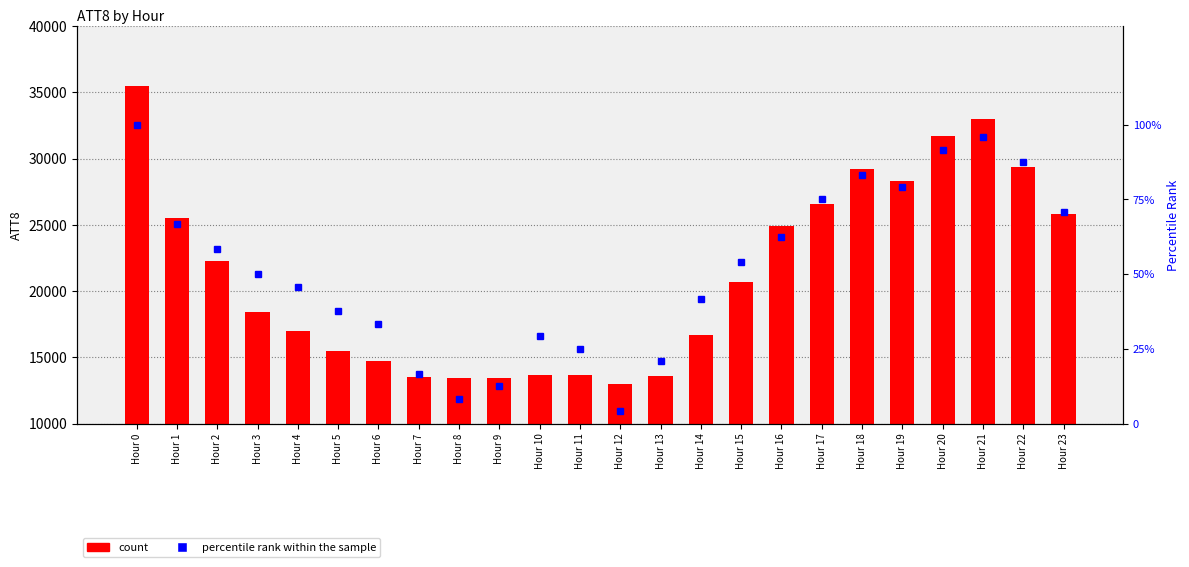

Rank the series by their average value, from highest to lowest.

count, percentile rank within the sample